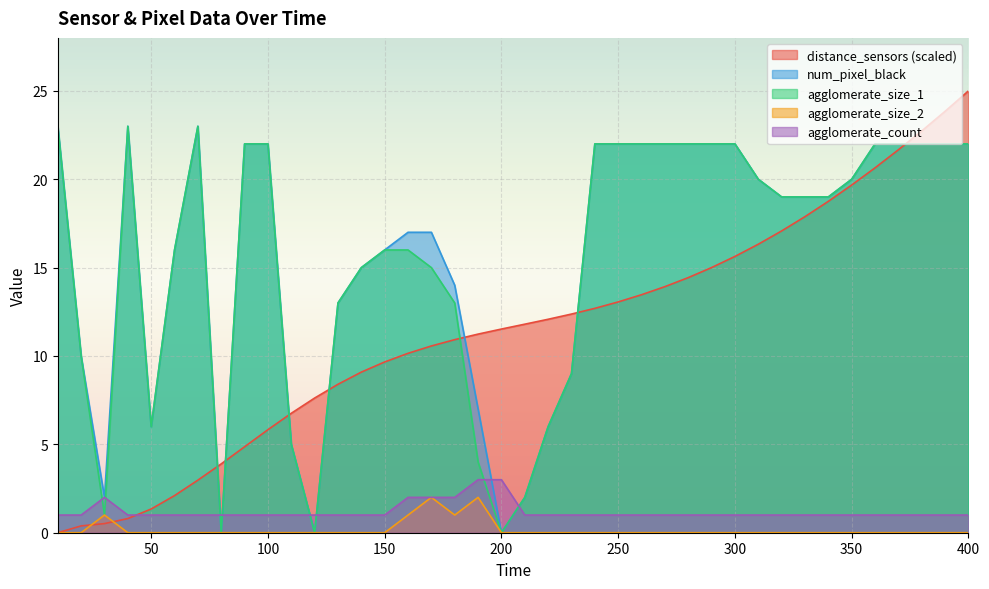

What is the sum of all agglomerate_count values?

48.0